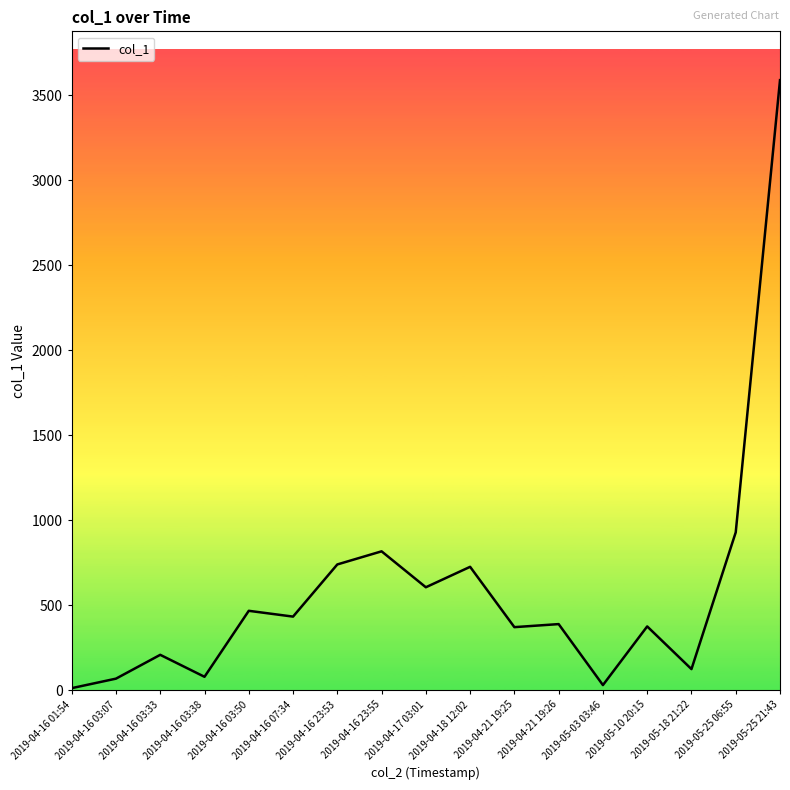

Where is the data nearest to the value 1800?

2019-05-25 06:55